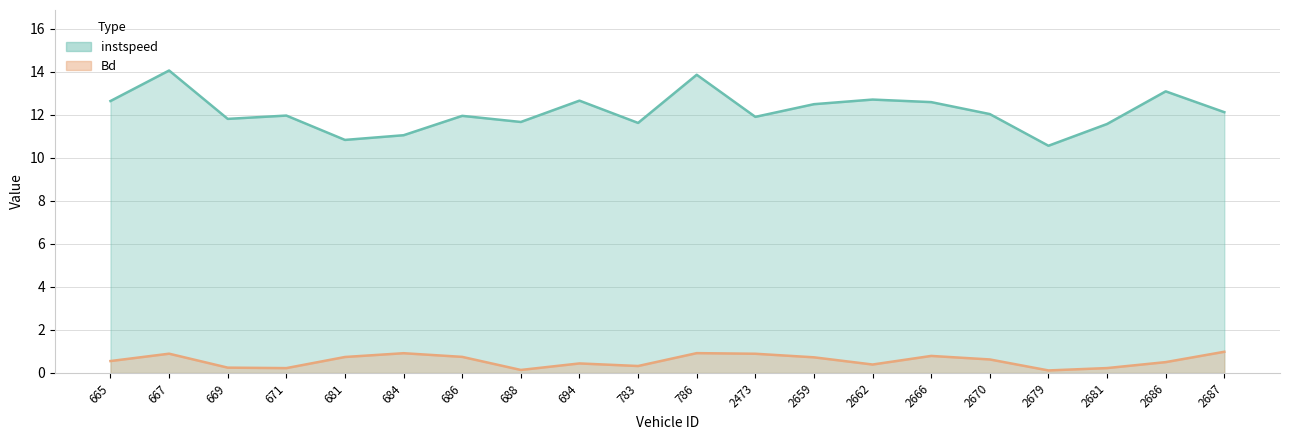

What is the highest value of the Bd series?

1.0